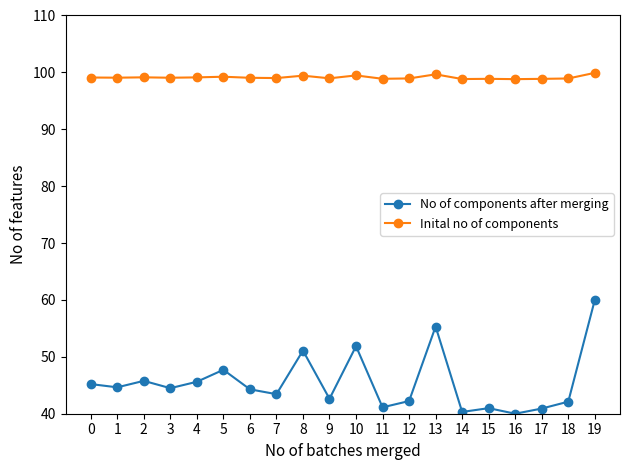

What is the greatest value displayed?

99.9